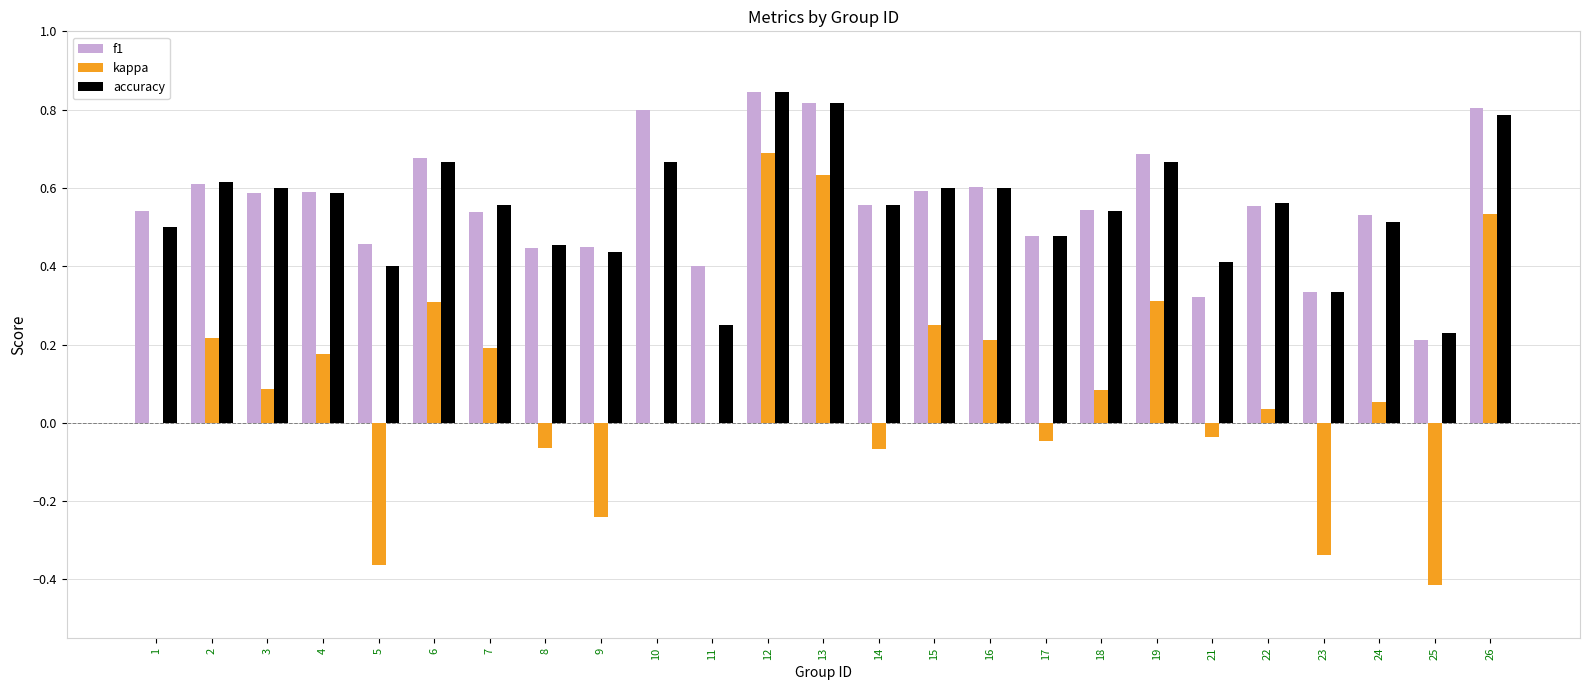

What is the total value across all series at 26?

2.1